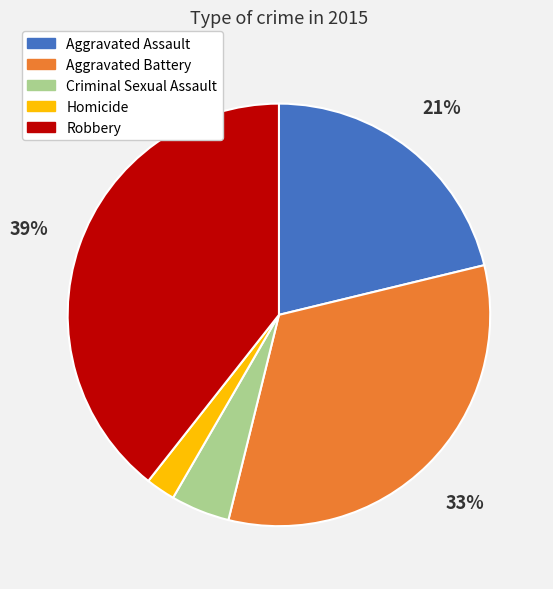

Which category has the smallest portion of the pie?

Homicide